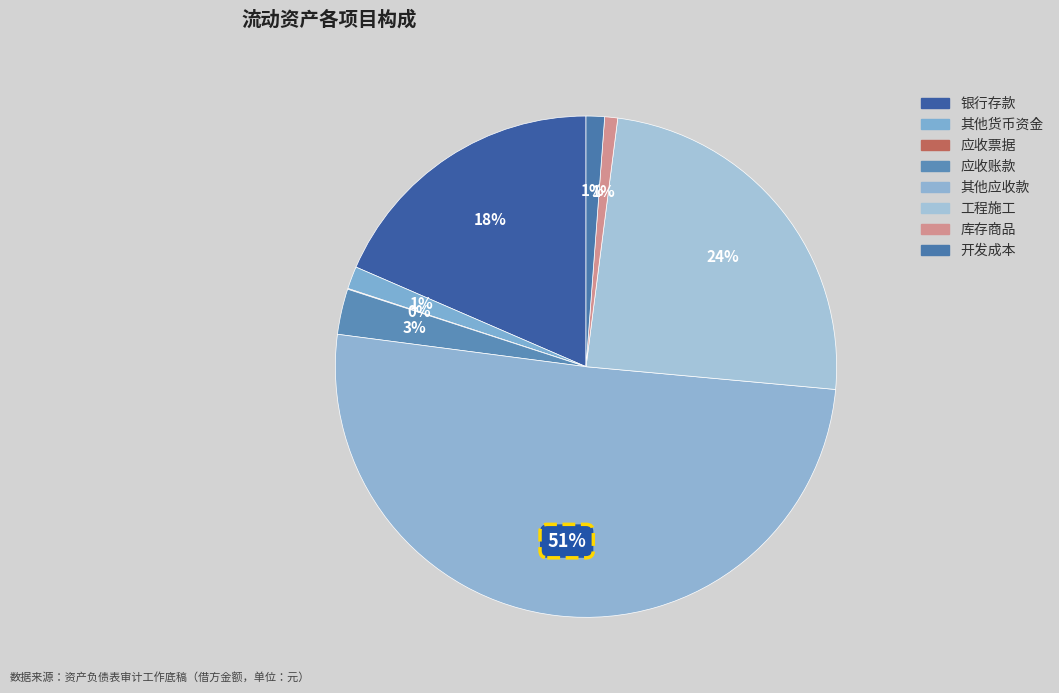

To the nearest percent, what is the difference between the 其他应收款 and 工程施工 slice percentages?

26%